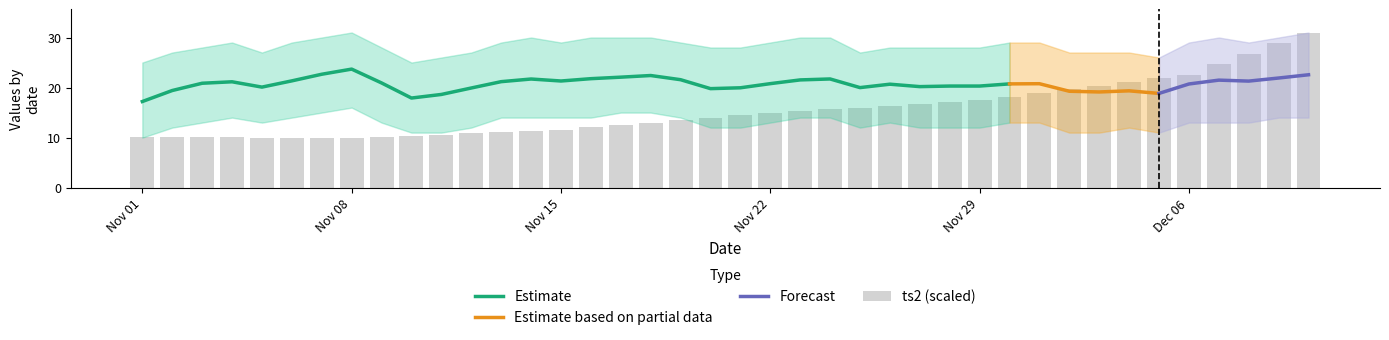

Count the number of values greater than 14.

20